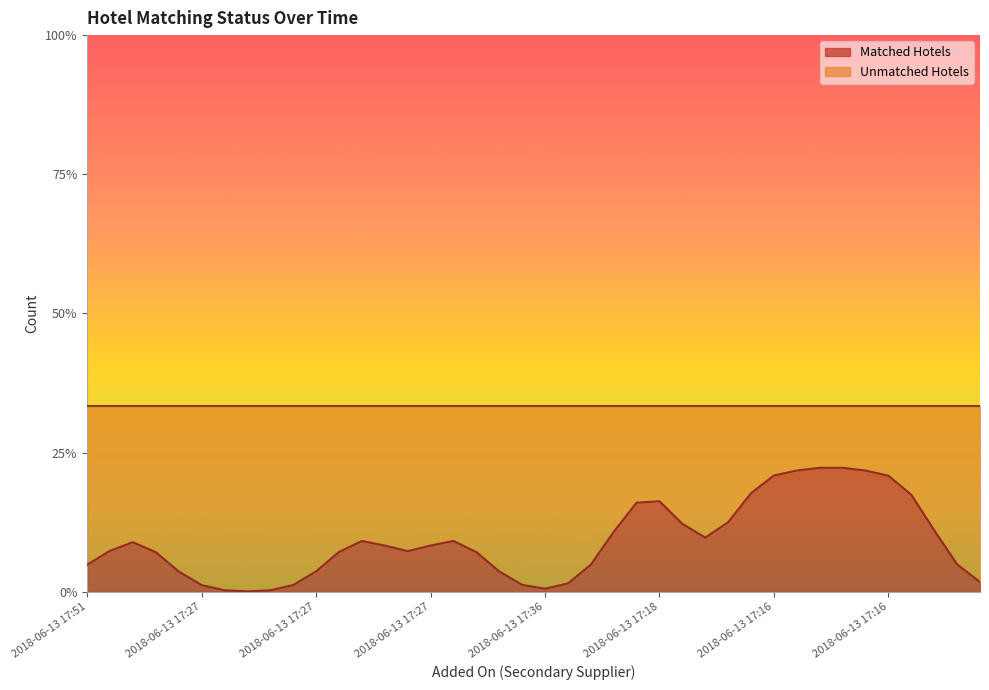

Reading left to right, what are all the values shown in this chart?

Matched Hotels: 0	0	1	0	0	0	0	0	0	0	0	0	1	0	0	0	1	0	0	0	0	0	0	0	1	1	0	0	0	1	1	0	1	1	0	1	1	0	0	0
Unmatched Hotels: 1	1	0	1	1	1	1	1	1	1	1	1	0	1	1	1	0	1	1	1	1	1	1	1	0	0	1	1	1	0	0	1	0	0	1	0	0	1	1	1